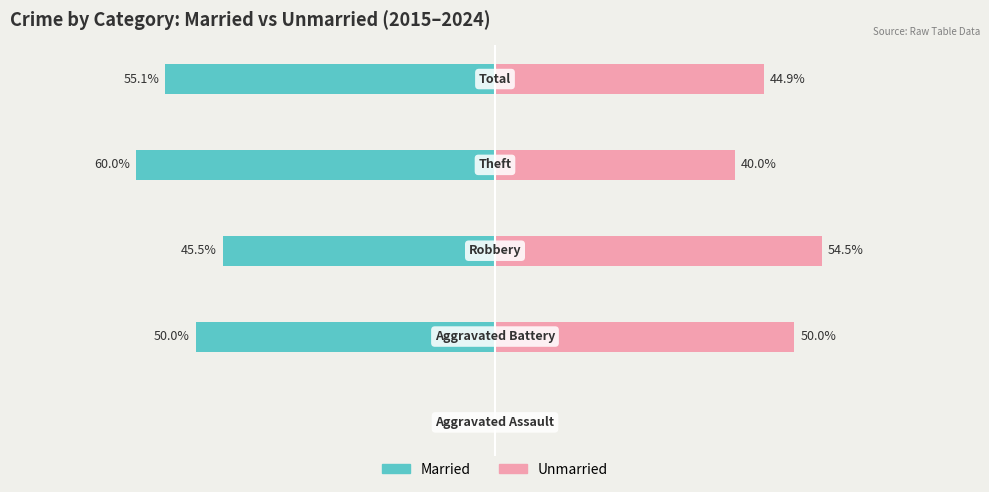

Reading left to right, transcribe all the data shown in this chart.

Married: 0.0	-50.0	-45.5	-60.0	-55.1
Unmarried: 0.0	50.0	54.5	40.0	44.9